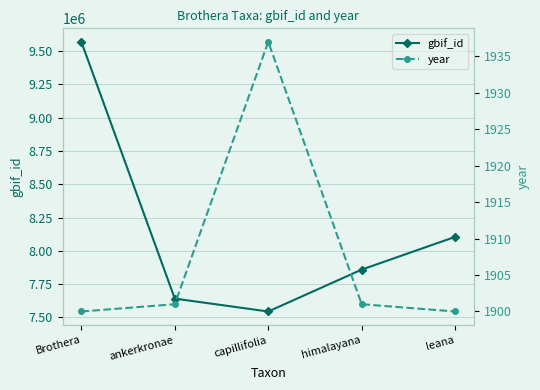

What is the difference between the highest and lowest values at leana?

8102843